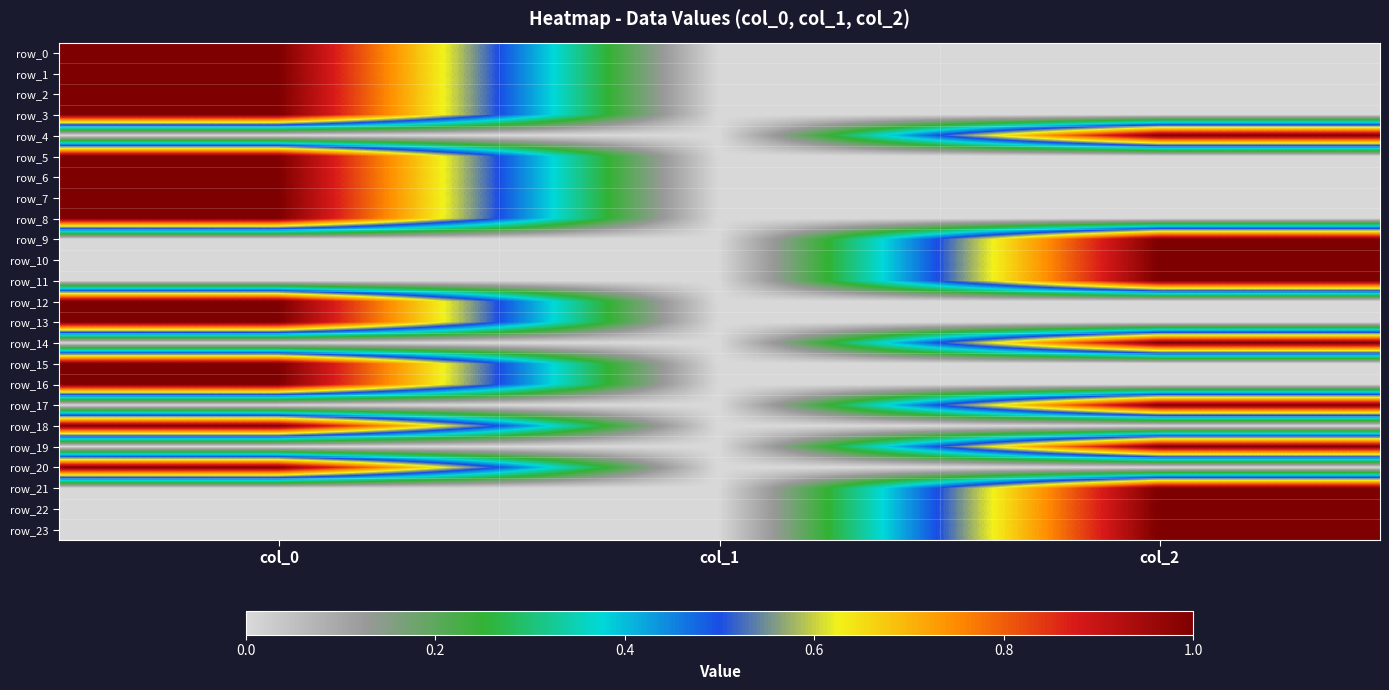

True or false: row_5 has a value of 0 at col_2.

True